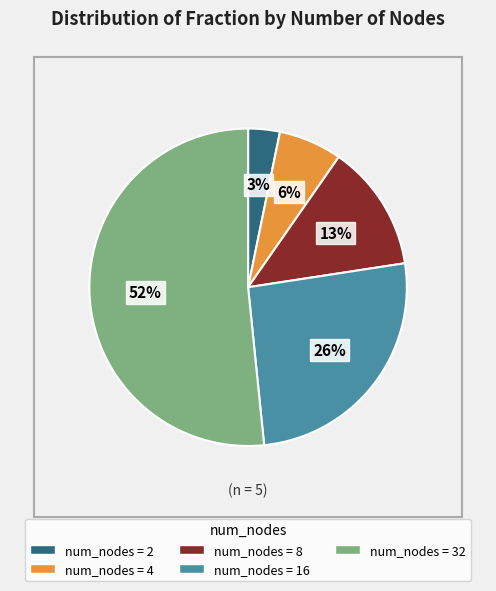

Does any single category account for the majority?

Yes